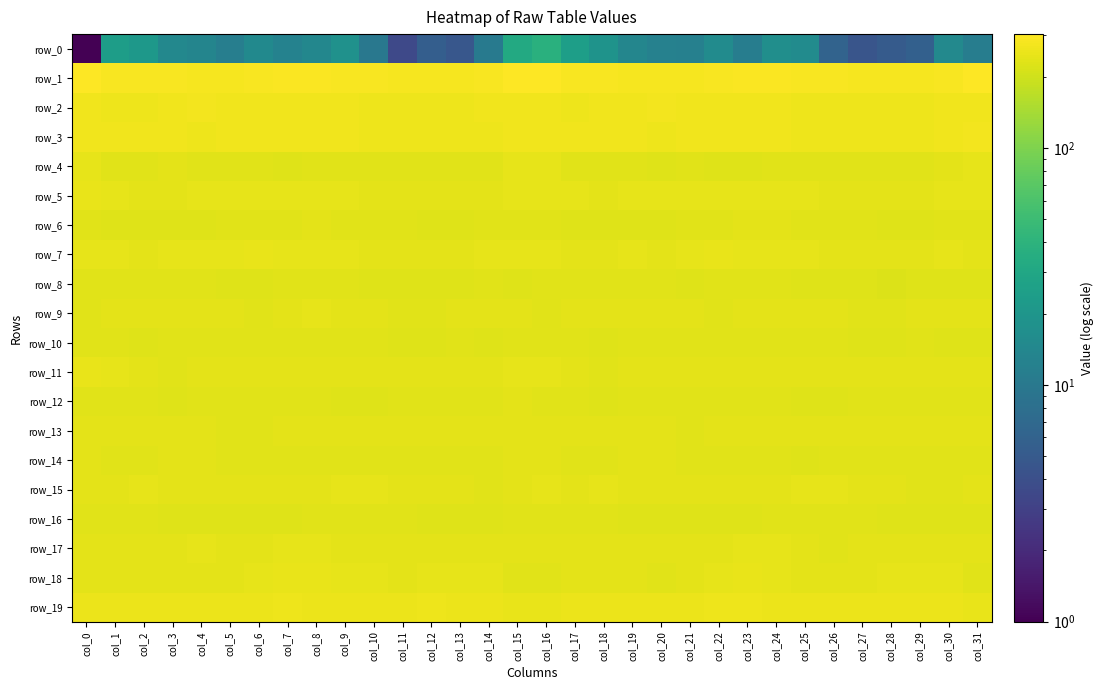

What value does the row_4 series have at col_22?

231.3